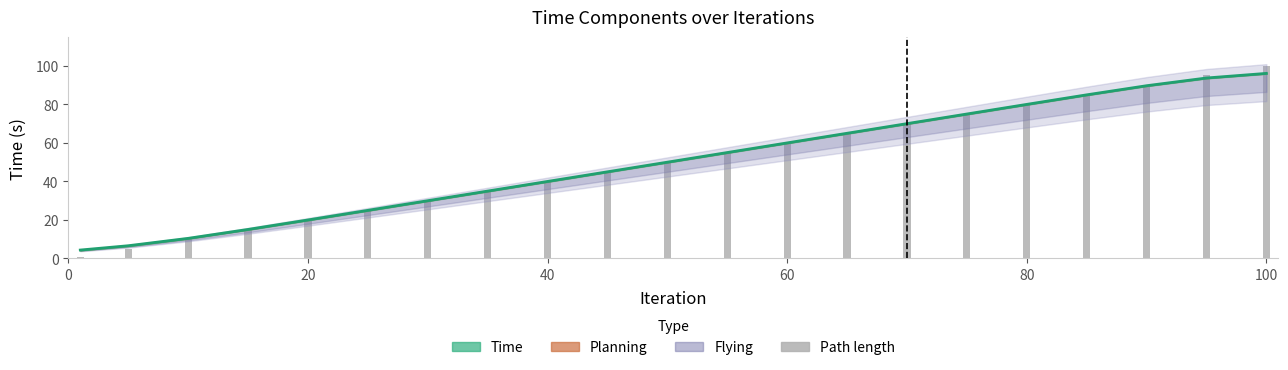

What is the average value?

49.9